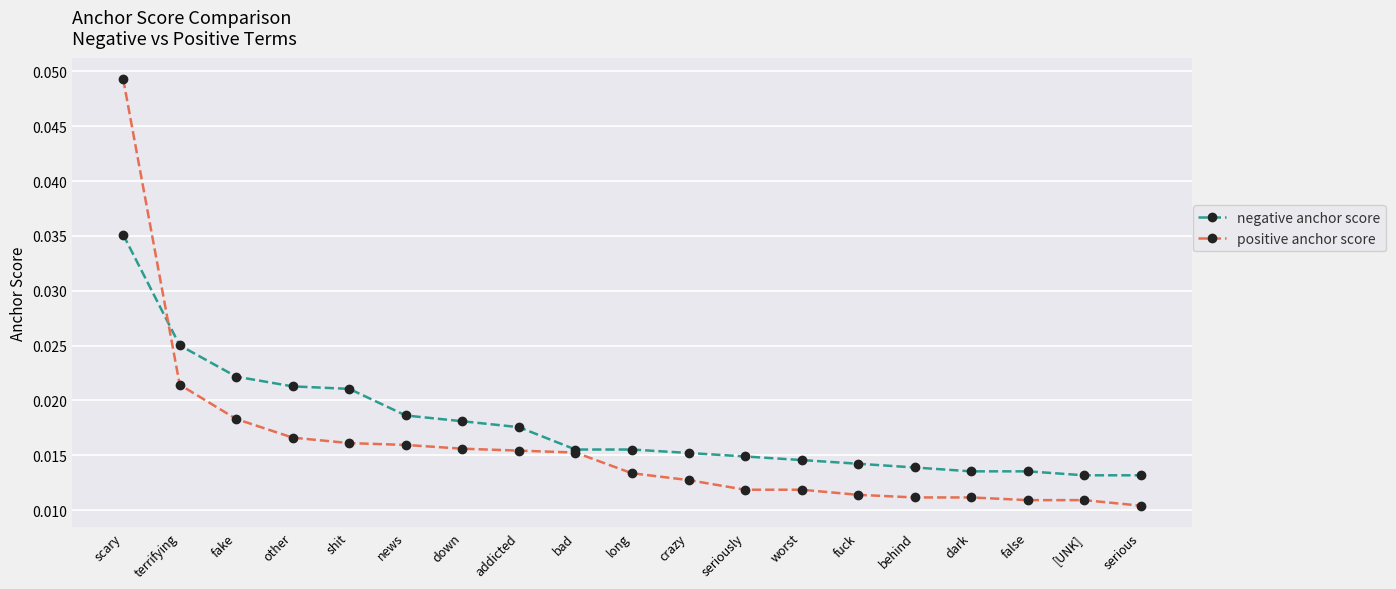

What position from the left is scary?

1